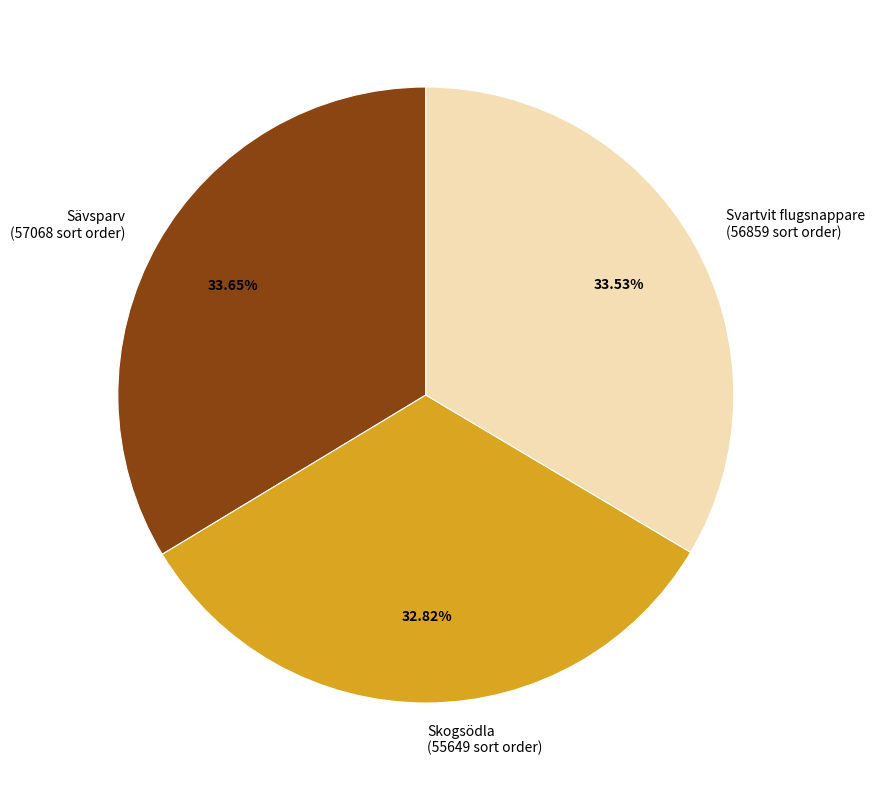

Which has a higher value, Skogsödla (55649 sort order) or Svartvit flugsnappare (56859 sort order)?

Svartvit flugsnappare (56859 sort order)